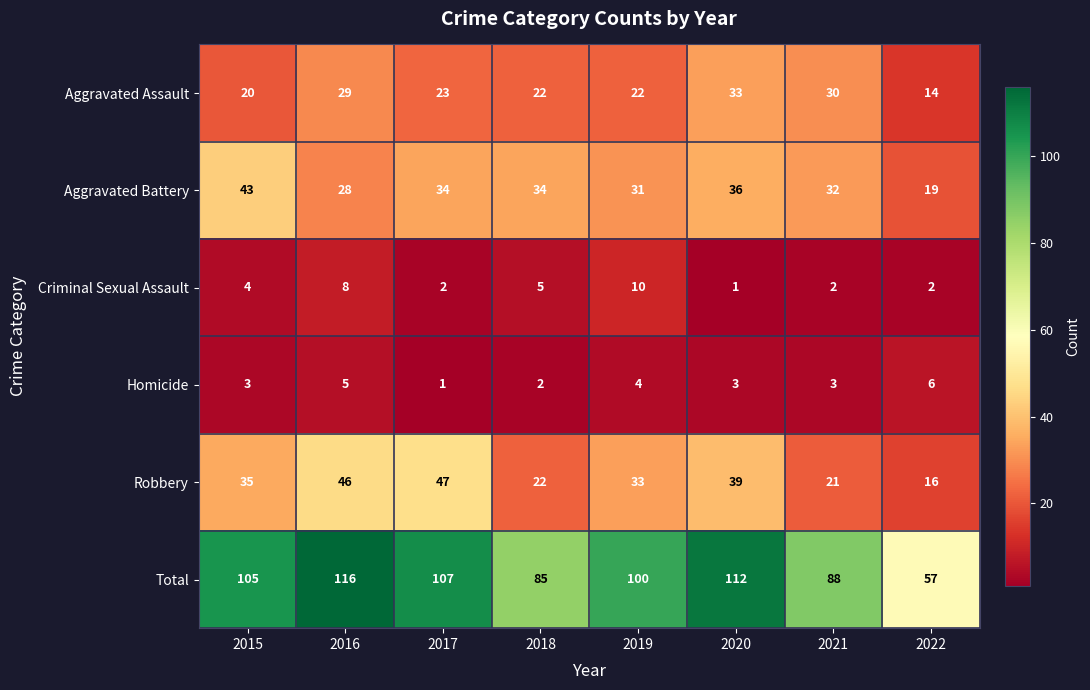

At which category is the sum across all series the highest?

2016